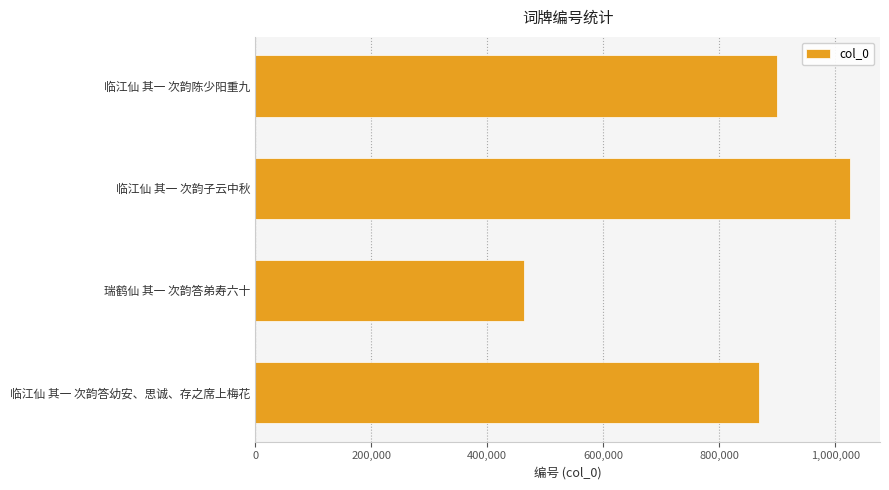

What is the average value?

814516